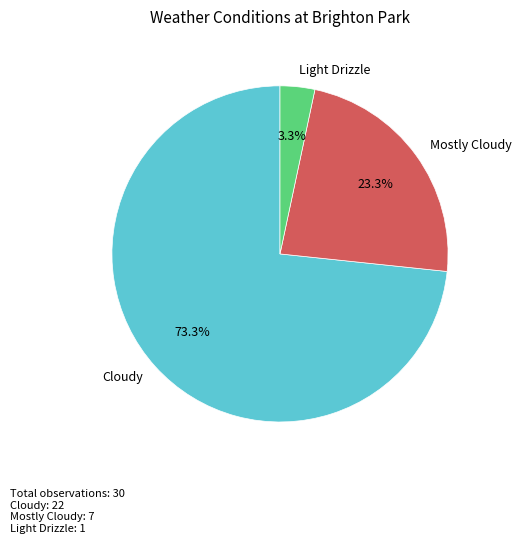

To the nearest percent, what is the difference between the largest and smallest slice percentages?

70%